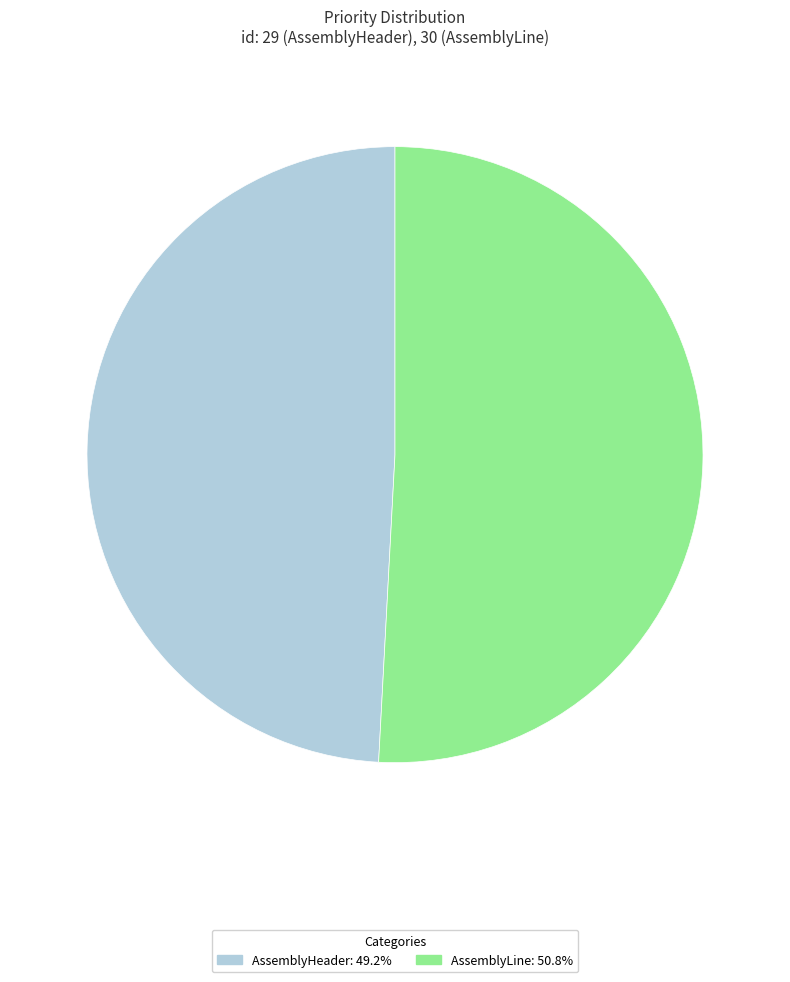

Is there any slice that represents more than half of the pie?

Yes